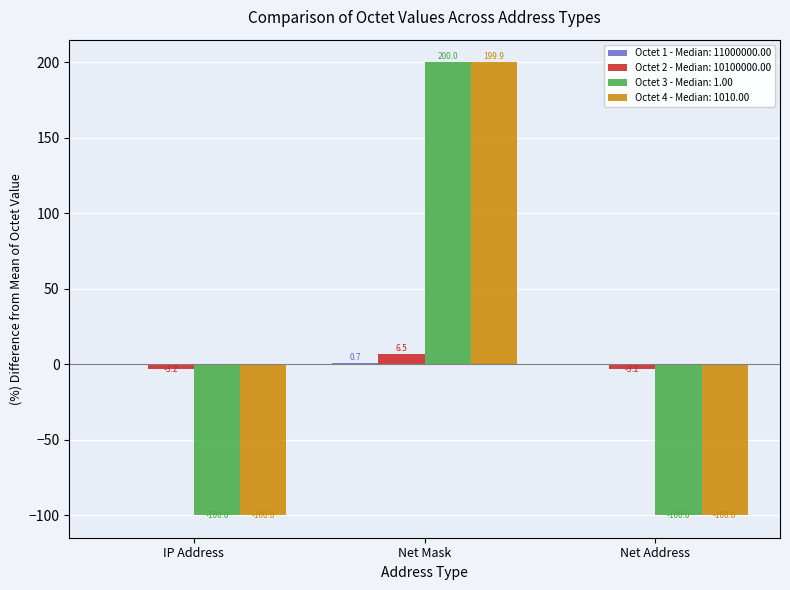

What is the greatest value displayed?

200.0